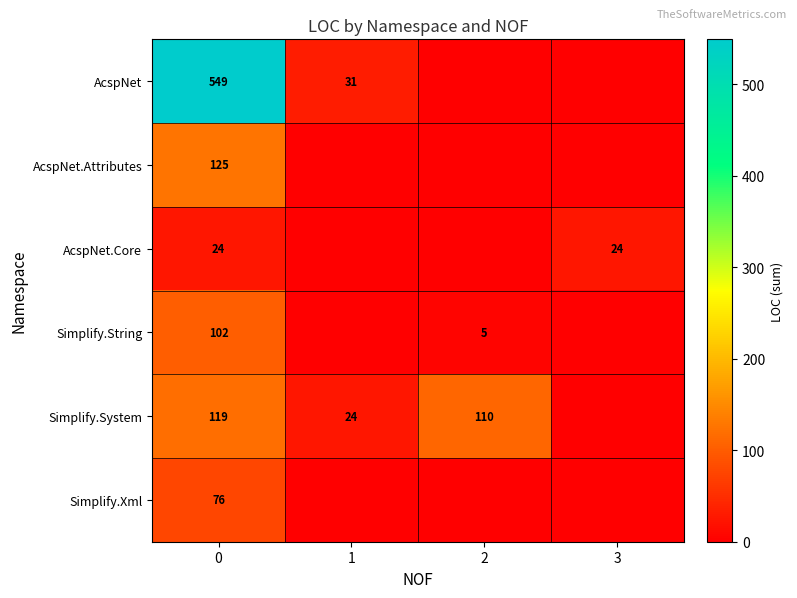

Rank the series at 0 from highest to lowest value.

AcspNet, AcspNet.Attributes, Simplify.System, Simplify.String, Simplify.Xml, AcspNet.Core